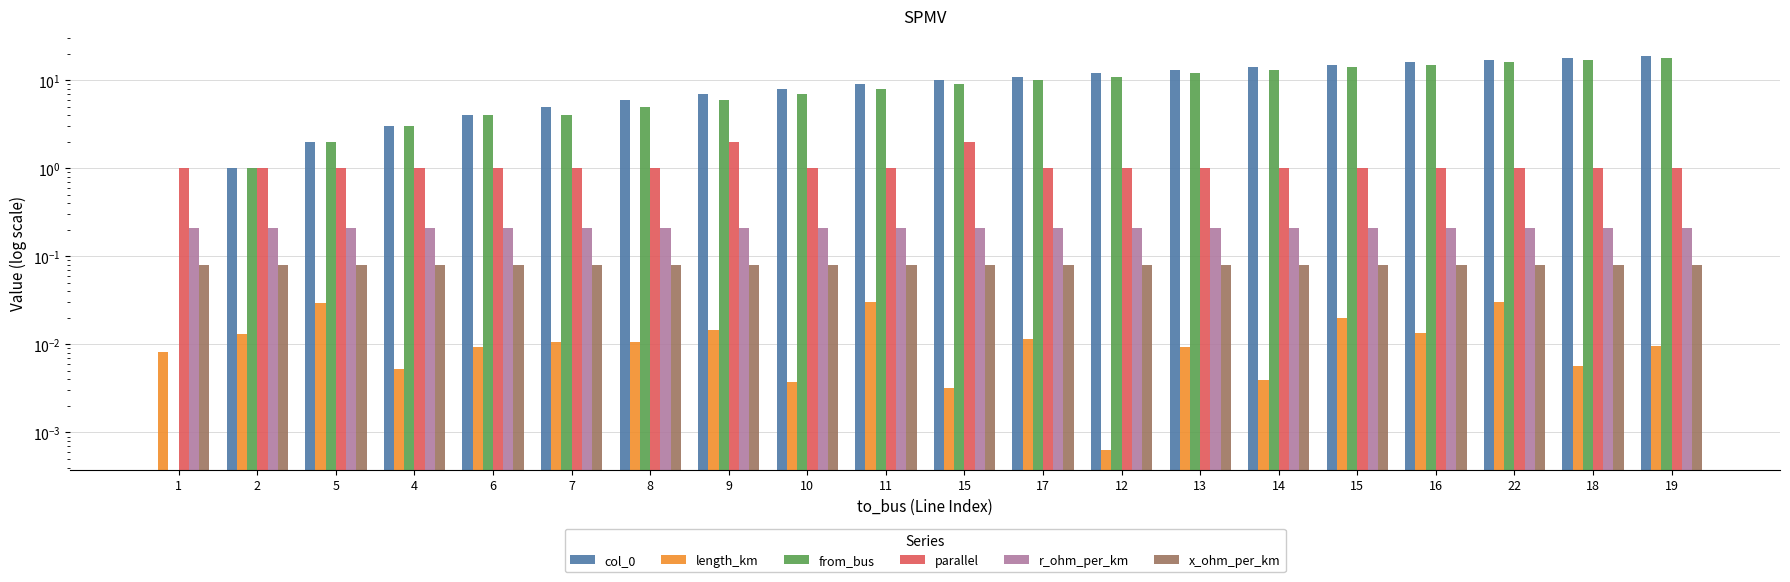

How many data points in from_bus are above 9?

9